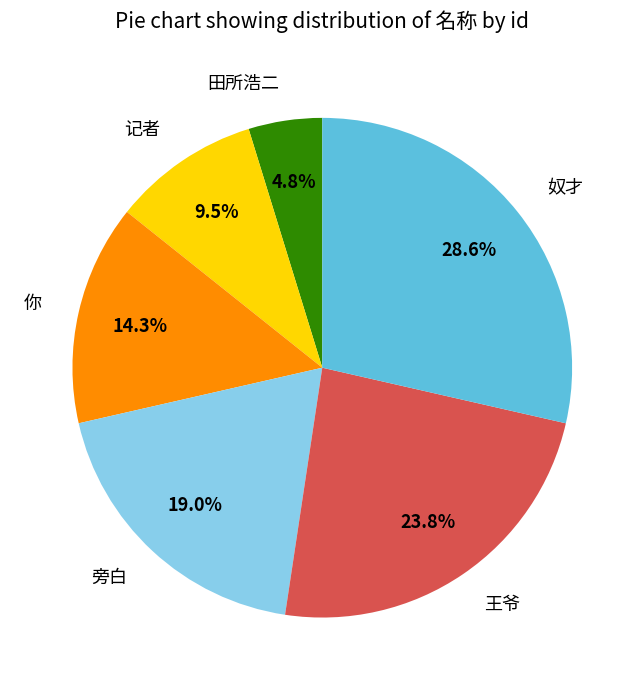

To the nearest percent, what is the difference between the 奴才 and 旁白 slice percentages?

10%